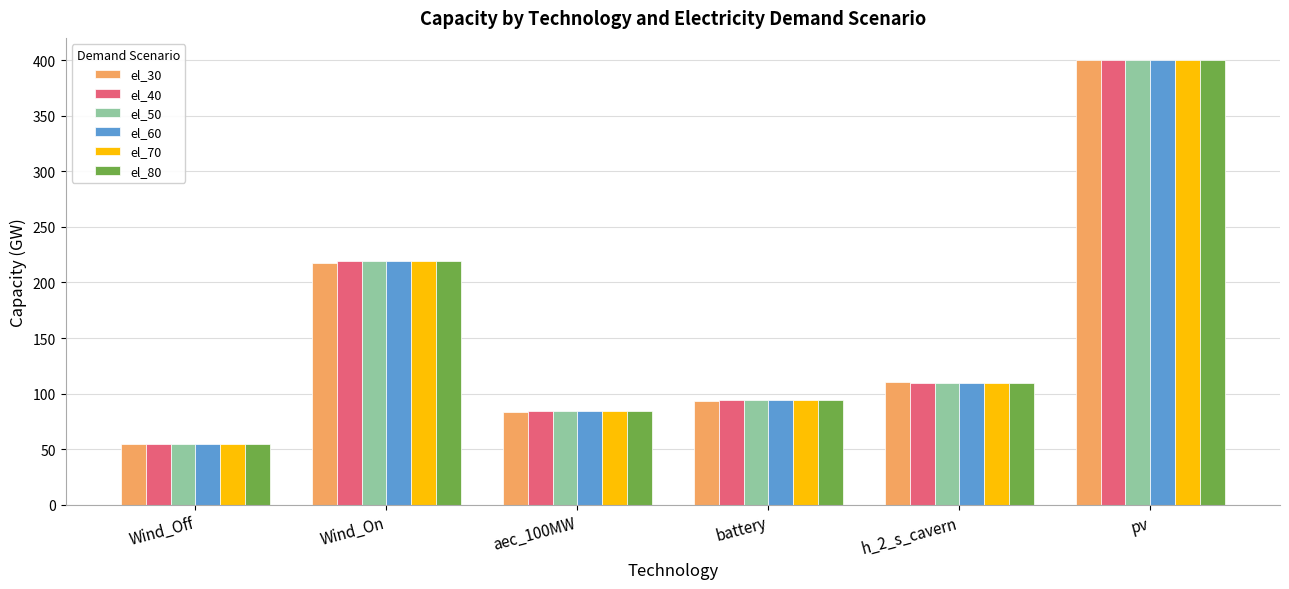

Which series changed the most between battery and h_2_s_cavern?

el_30